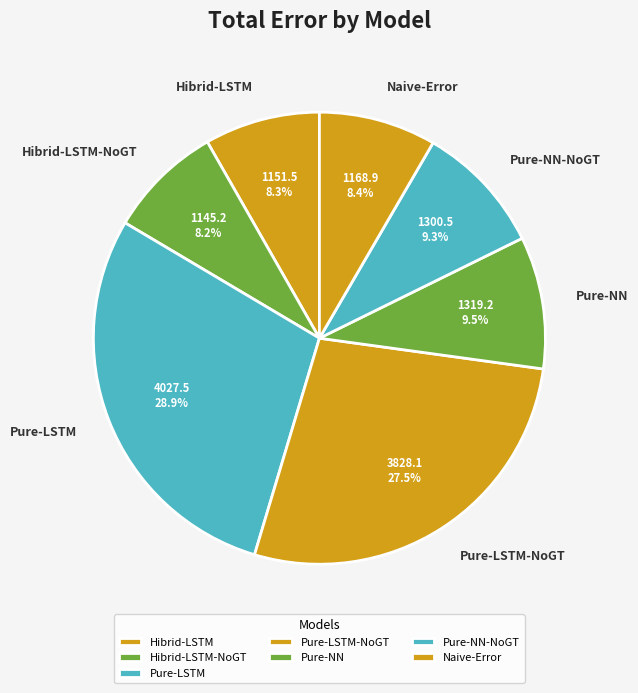

To the nearest percent, what is the difference between the Pure-LSTM and Pure-LSTM-NoGT slice percentages?

1%